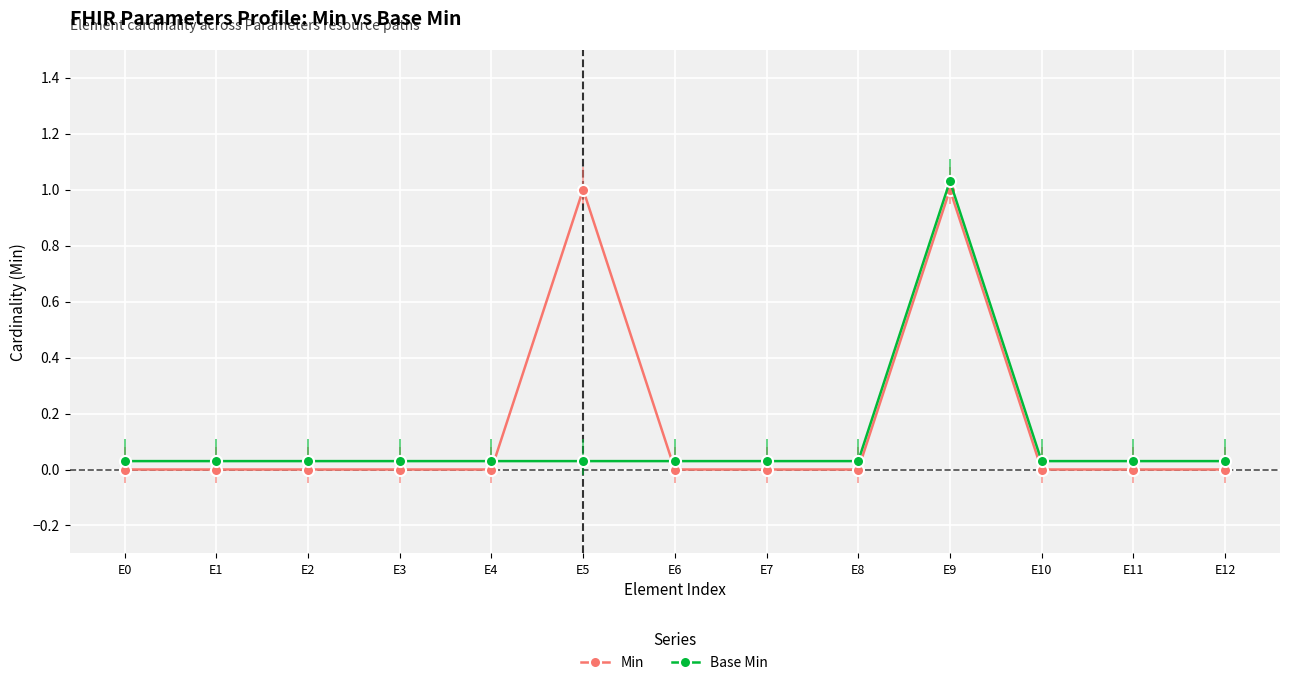

What is the maximum value shown in the chart?

1.0